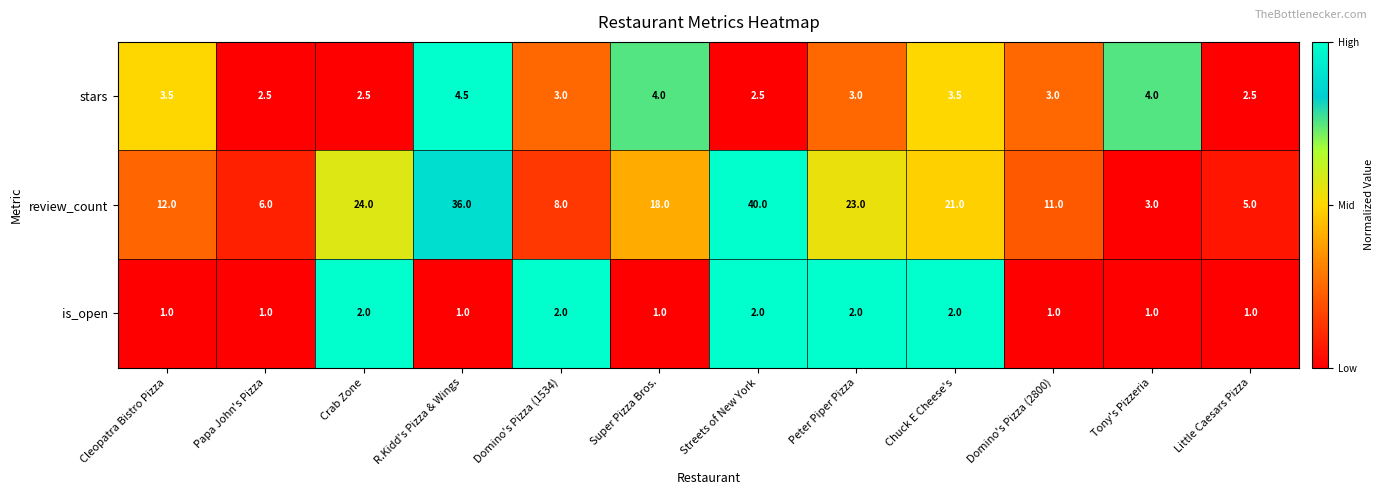

Which series changed the most between Crab Zone and Chuck E Cheese's?

review_count